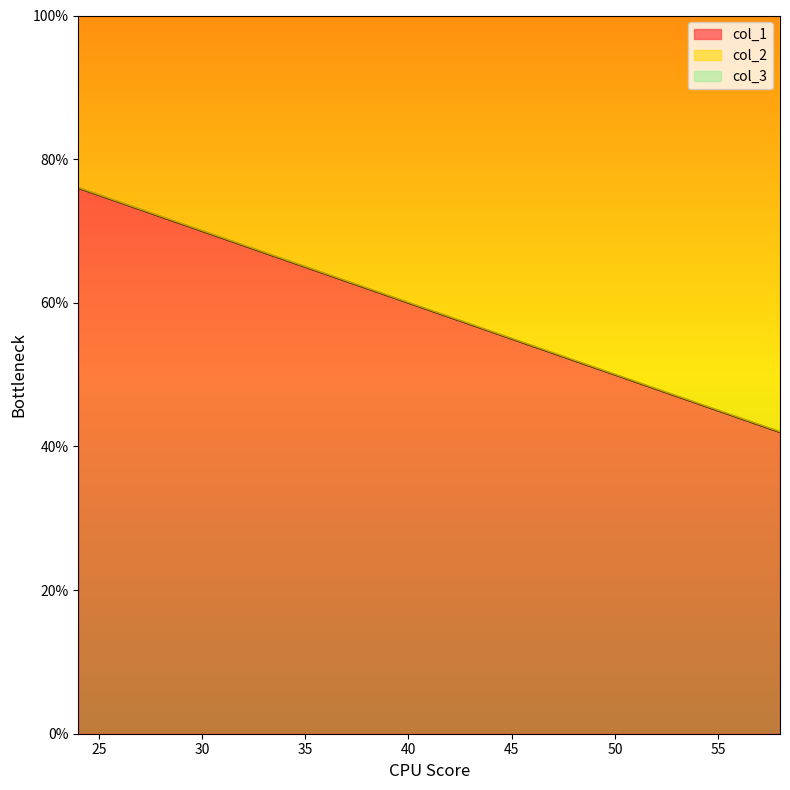

What is the maximum value for col_1?

76